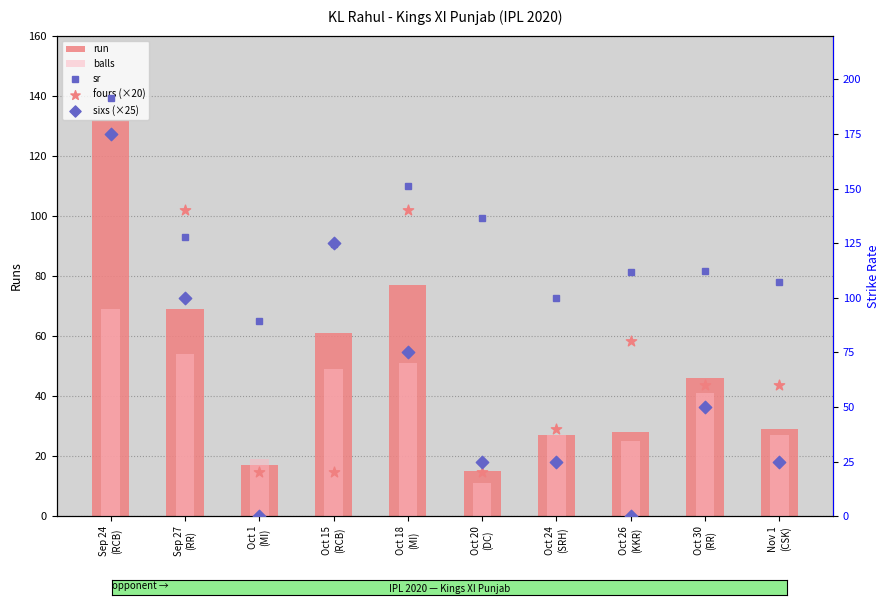

Which series reaches the minimum Y coordinate?

sixs (×25)